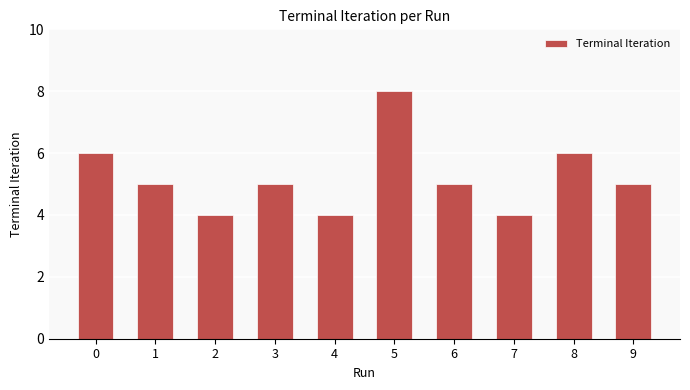

What is the value of the 6th bar from the left?

8